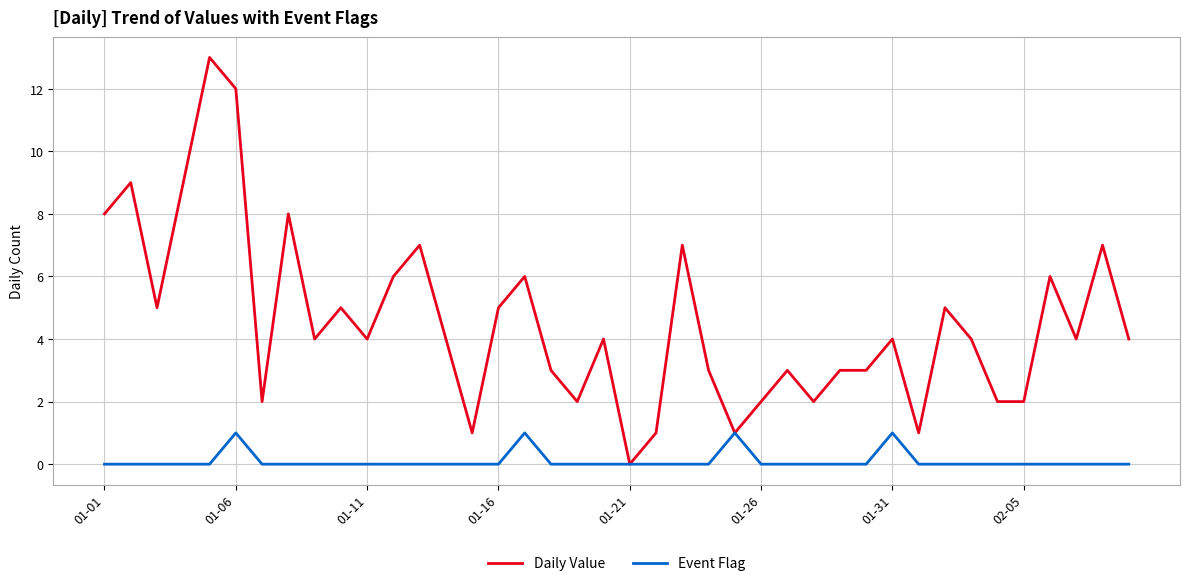

Which series has the largest total across all categories?

Daily Value